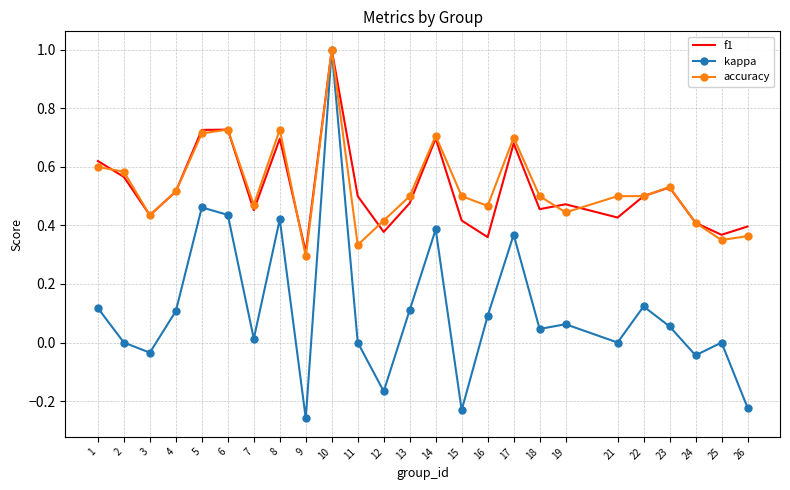

In f1, how many points are lower than both neighbors (excluding endpoints)?

8